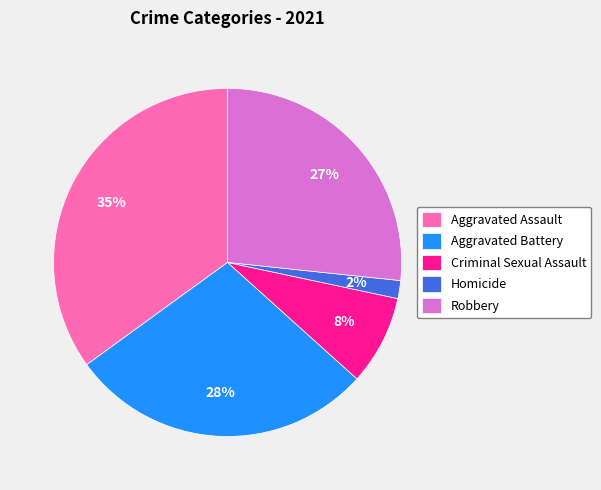

Is there a majority slice in this chart?

No